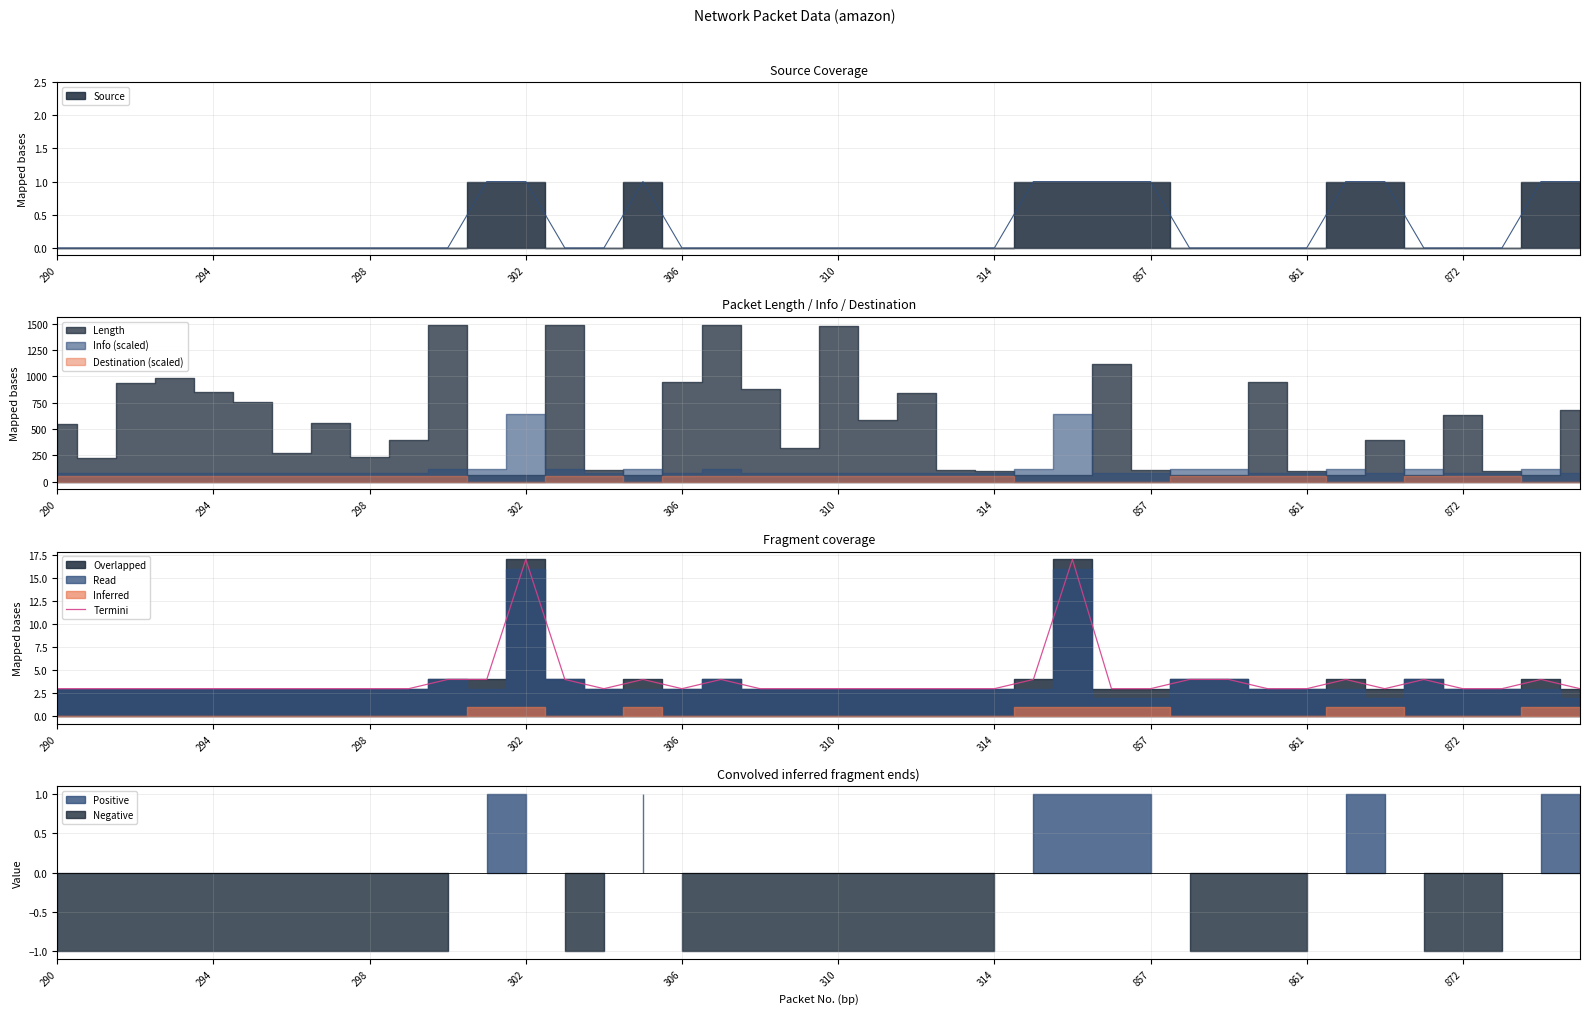

What is the minimum value for Termini?

3